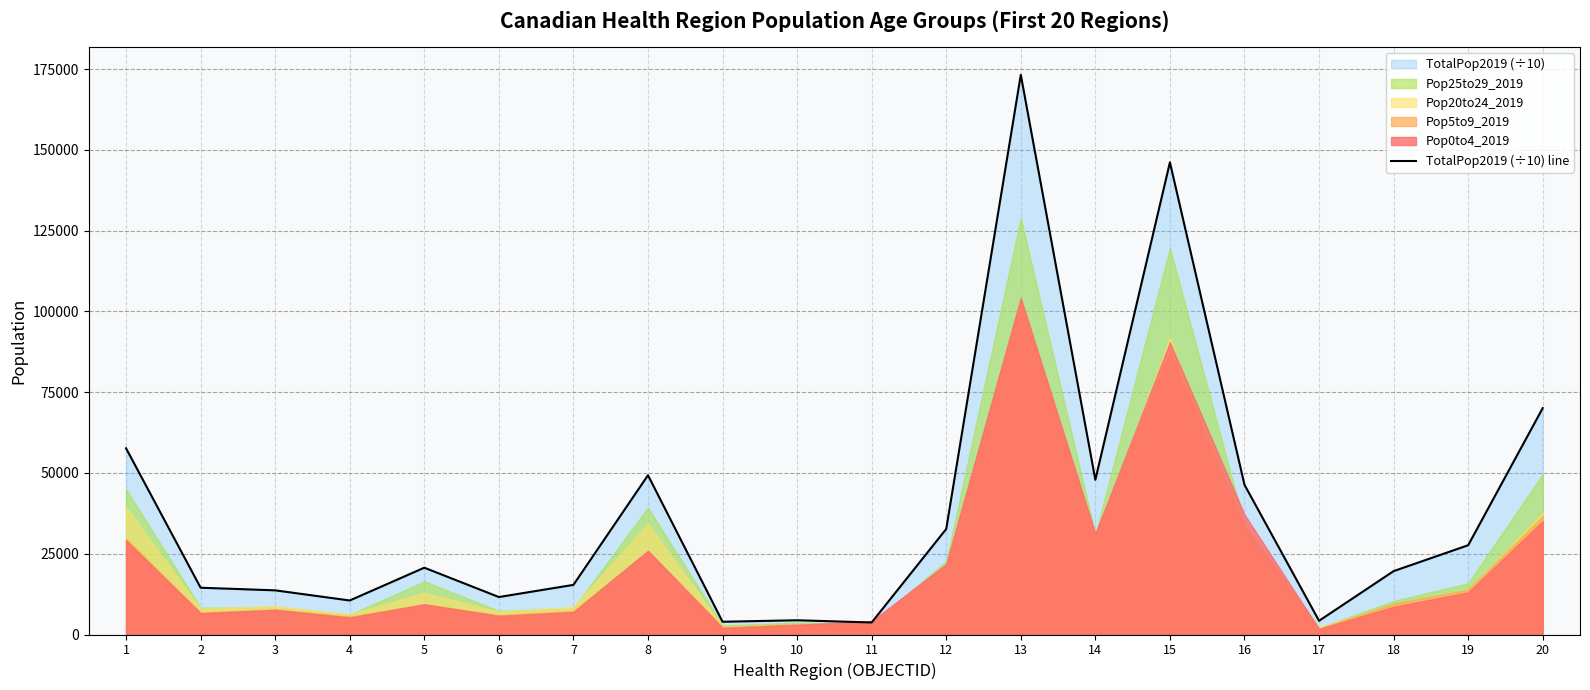

What is the value of the 14th point from the left?

47888.2